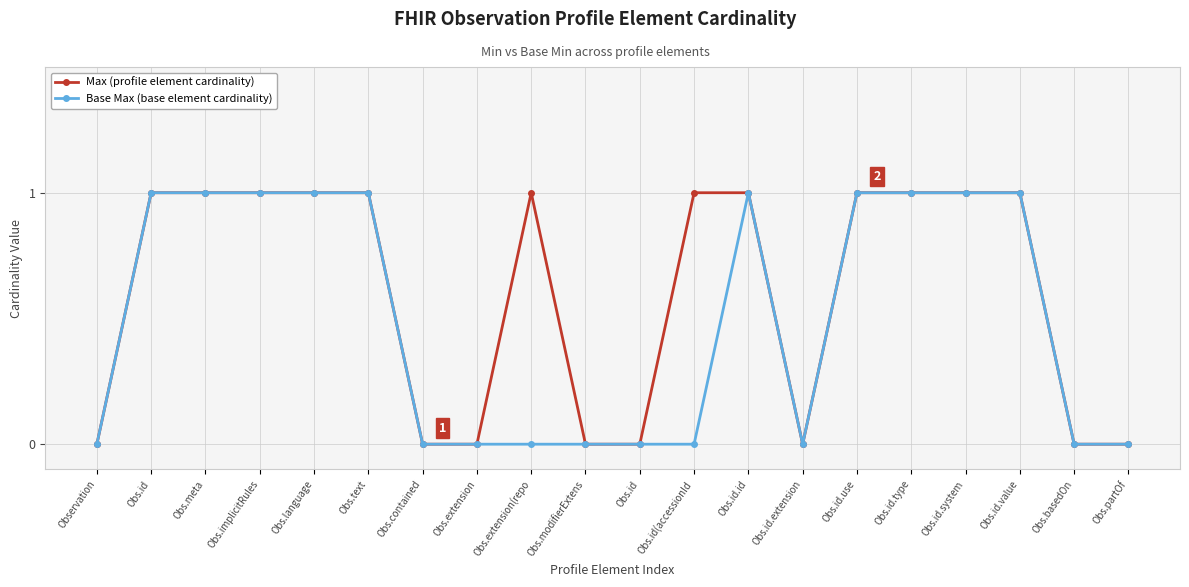

True or false: Base Max (base element cardinality) and Max (profile element cardinality) cross at least once.

False